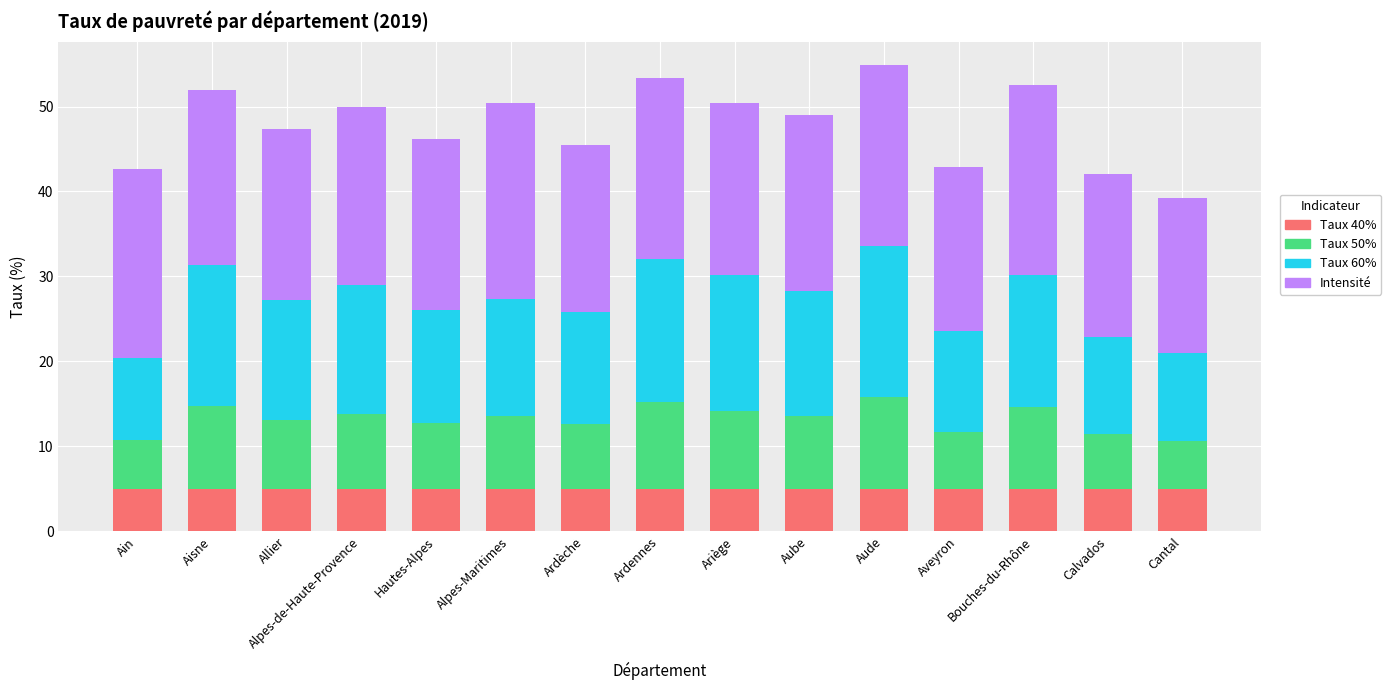

What is the lowest value of the Taux 40% series?

5.0